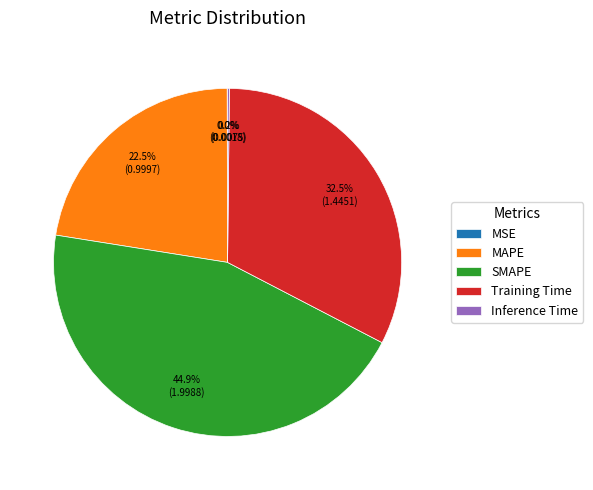

Which slice is the largest?

SMAPE